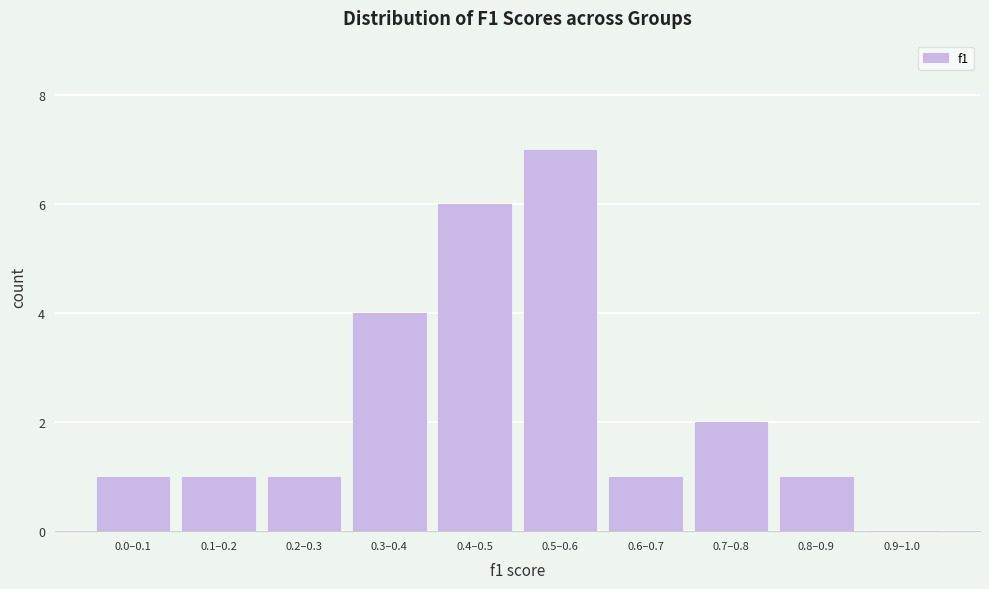

Reading right to left, what are all the values shown in this chart?

0.9–1.0=0	0.8–0.9=1	0.7–0.8=2	0.6–0.7=1	0.5–0.6=7	0.4–0.5=6	0.3–0.4=4	0.2–0.3=1	0.1–0.2=1	0.0–0.1=1